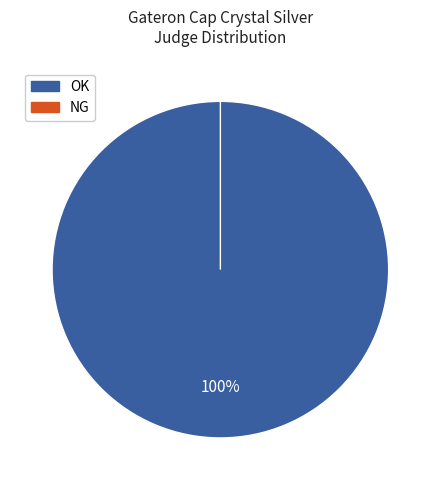

Rank the categories by value from highest to lowest.

OK, NG